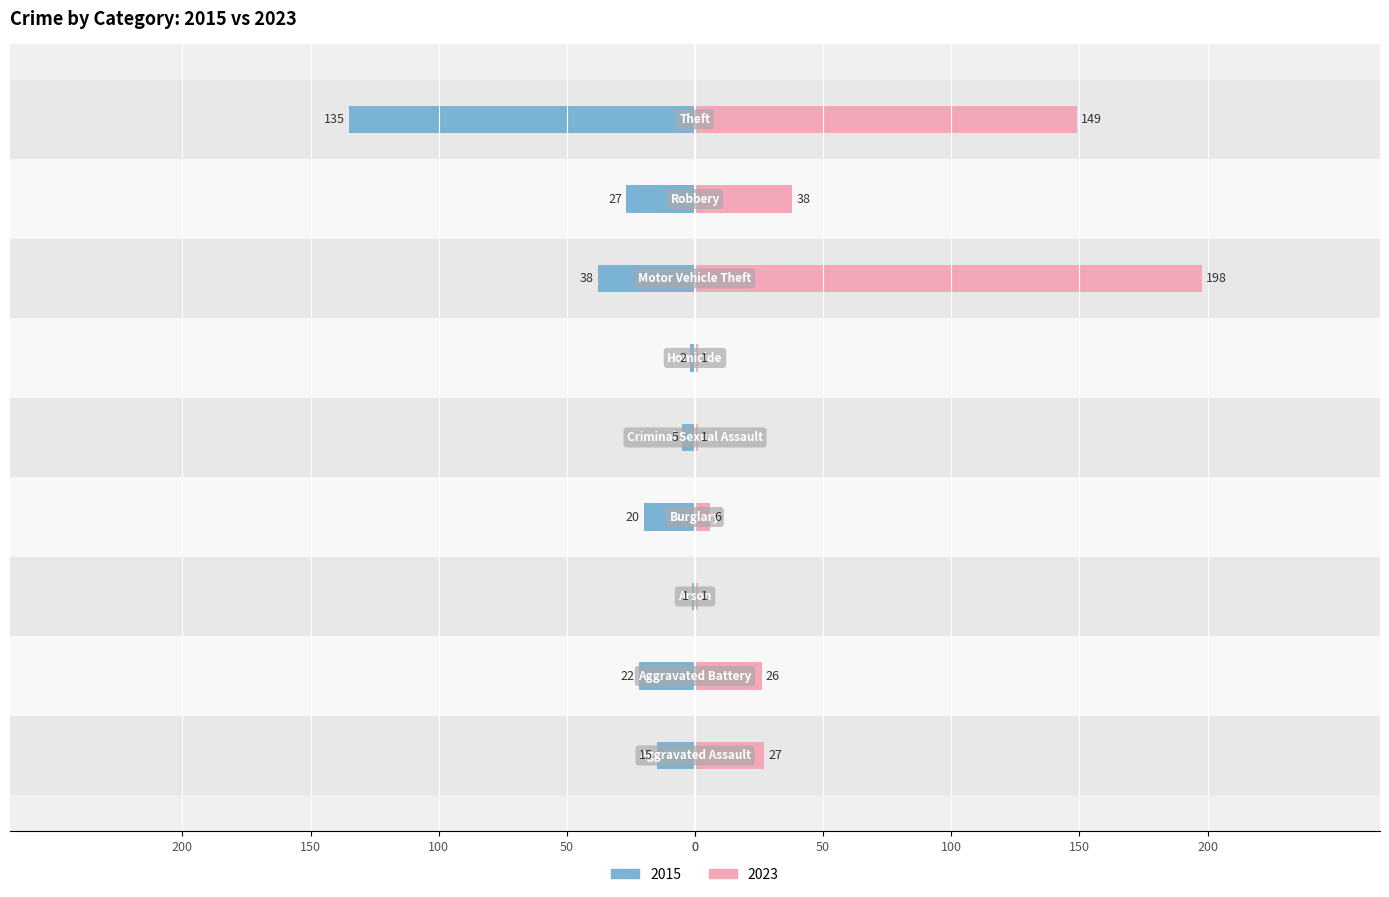

What is the highest value of the 2023 series?

198